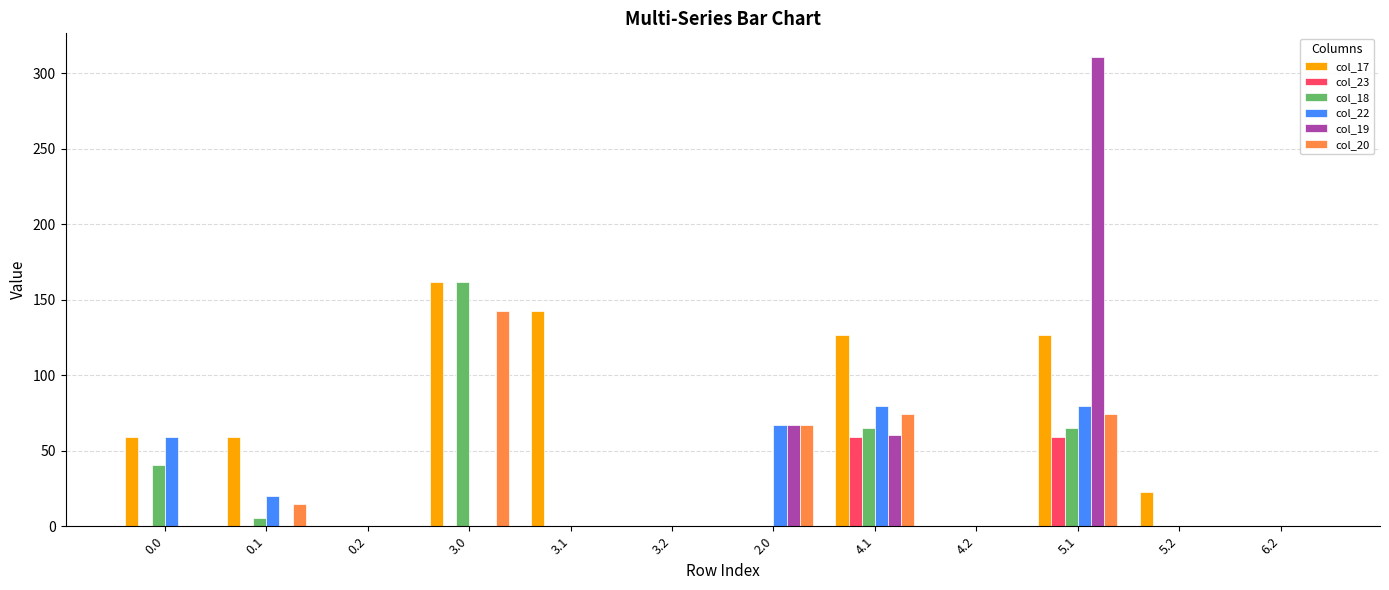

What is the highest value of the col_22 series?

79.9